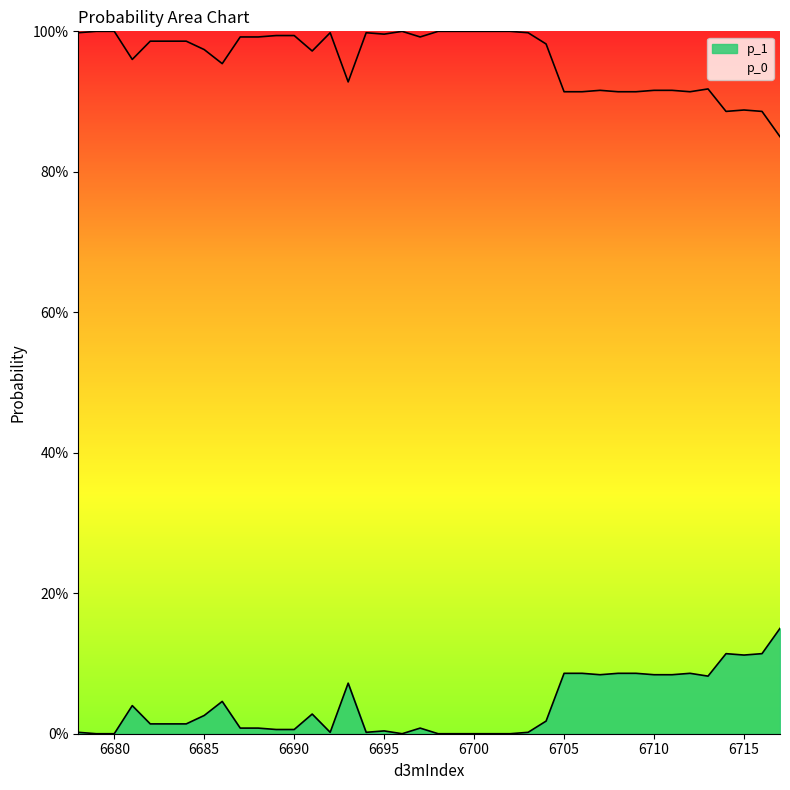

True or false: p_1 and p_0 cross at least once.

False